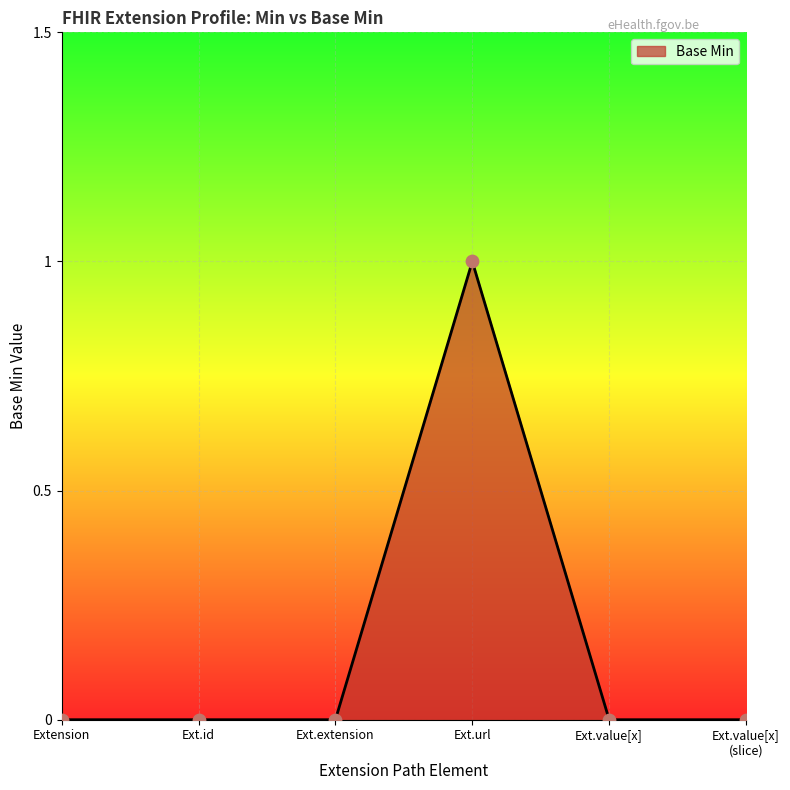

What position from the left is Extension?

1